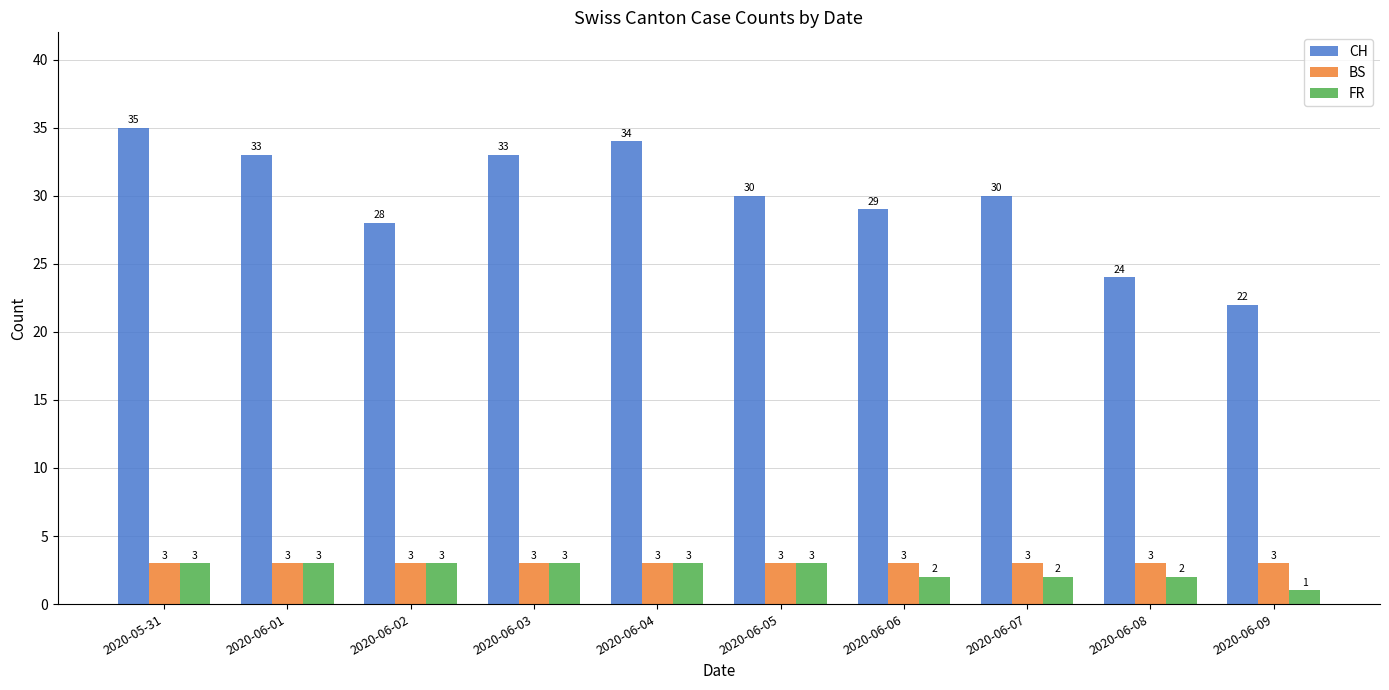

Which series changed the most between 2020-06-01 and 2020-06-08?

CH